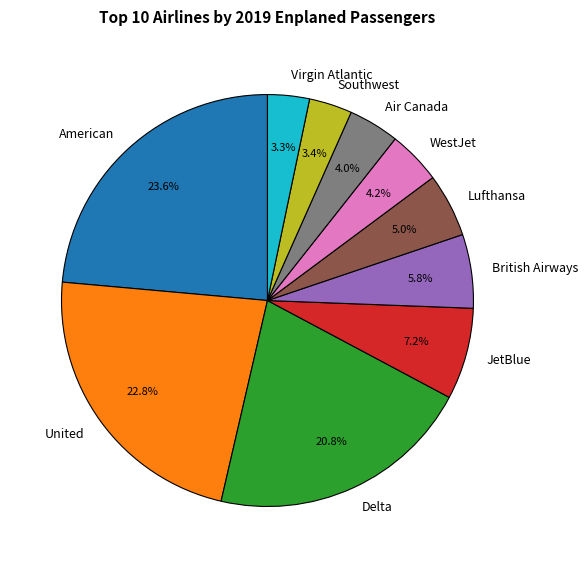

Which has a higher value, WestJet or British Airways?

British Airways